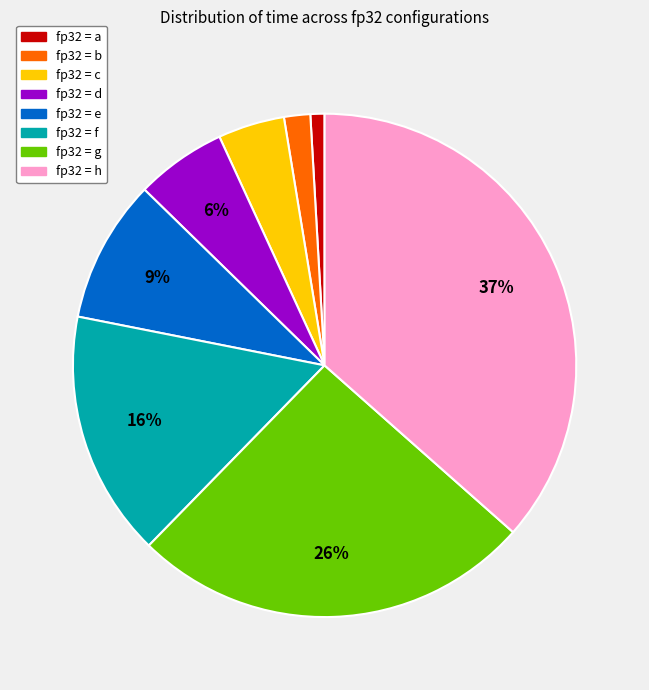

Is there any slice that represents more than half of the pie?

No